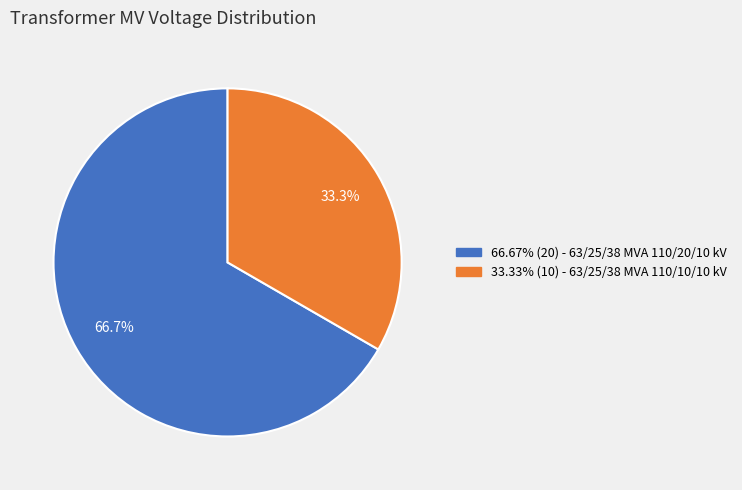

Between 63/25/38 MVA 110/20/10 kV and 63/25/38 MVA 110/10/10 kV, which is larger?

63/25/38 MVA 110/20/10 kV